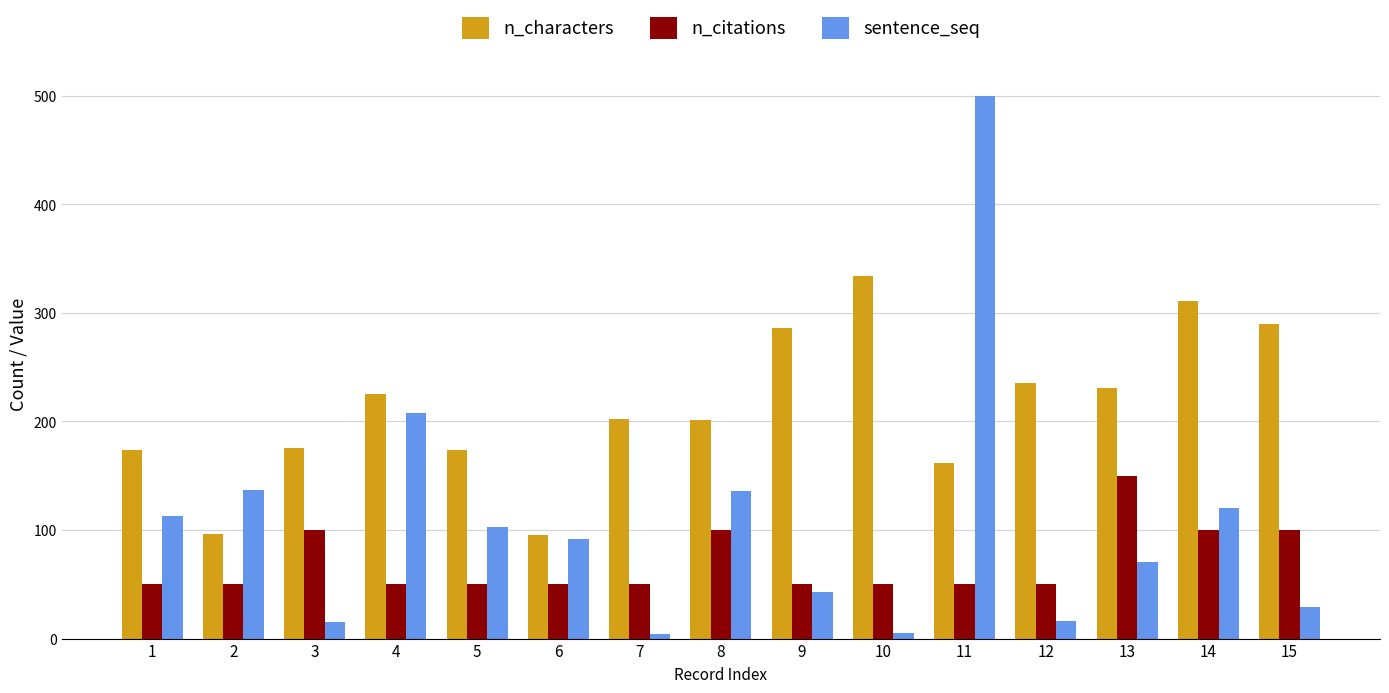

Rank the series by their average value, from lowest to highest.

n_citations, sentence_seq, n_characters